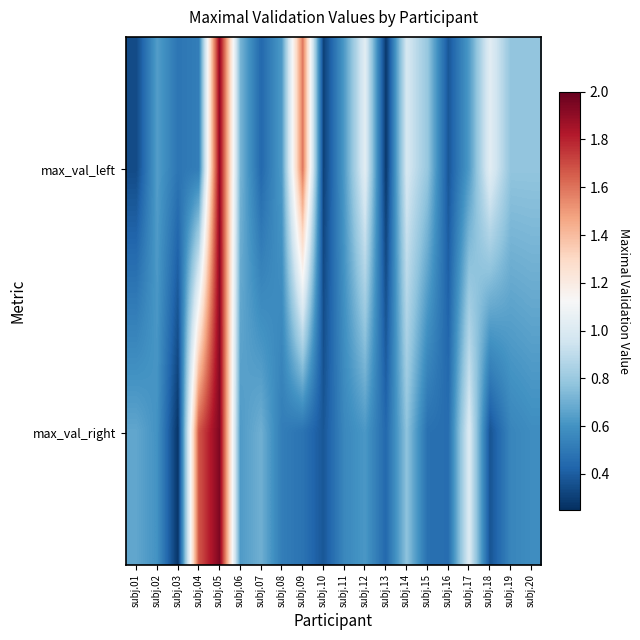

Reading right to left, what are all the values shown in this chart?

max_val_left: subj.20=0.8	subj.19=0.8	subj.18=1.0	subj.17=0.6	subj.16=0.4	subj.15=0.8	subj.14=1.0	subj.13=0.3	subj.12=1.0	subj.11=0.6	subj.10=0.3	subj.09=1.6	subj.08=0.6	subj.07=0.4	subj.06=0.7	subj.05=1.9	subj.04=0.5	subj.03=0.5	subj.02=0.6	subj.01=0.3
max_val_right: subj.20=0.6	subj.19=0.6	subj.18=0.4	subj.17=1.0	subj.16=0.5	subj.15=0.5	subj.14=0.8	subj.13=0.4	subj.12=0.6	subj.11=0.6	subj.10=0.4	subj.09=0.5	subj.08=0.5	subj.07=0.7	subj.06=0.6	subj.05=1.9	subj.04=1.7	subj.03=0.3	subj.02=0.6	subj.01=0.7